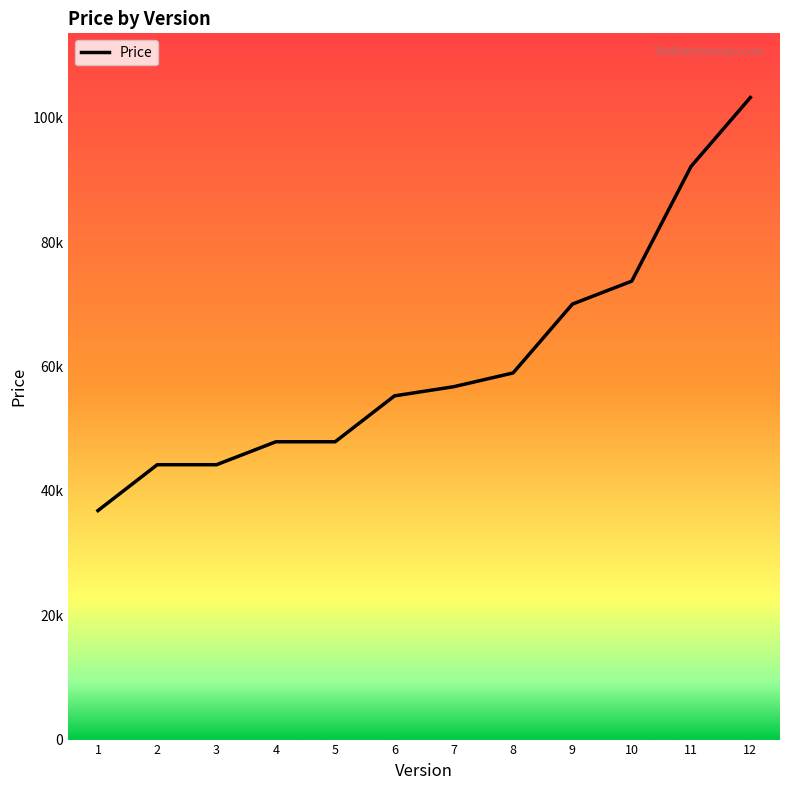

Does the chart have visible grid lines?

No